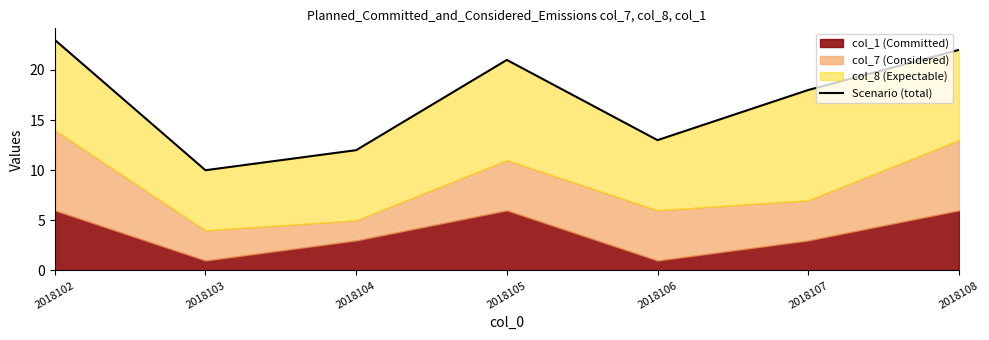

The chart shows a value of 7 at 2018105. True or false?

False